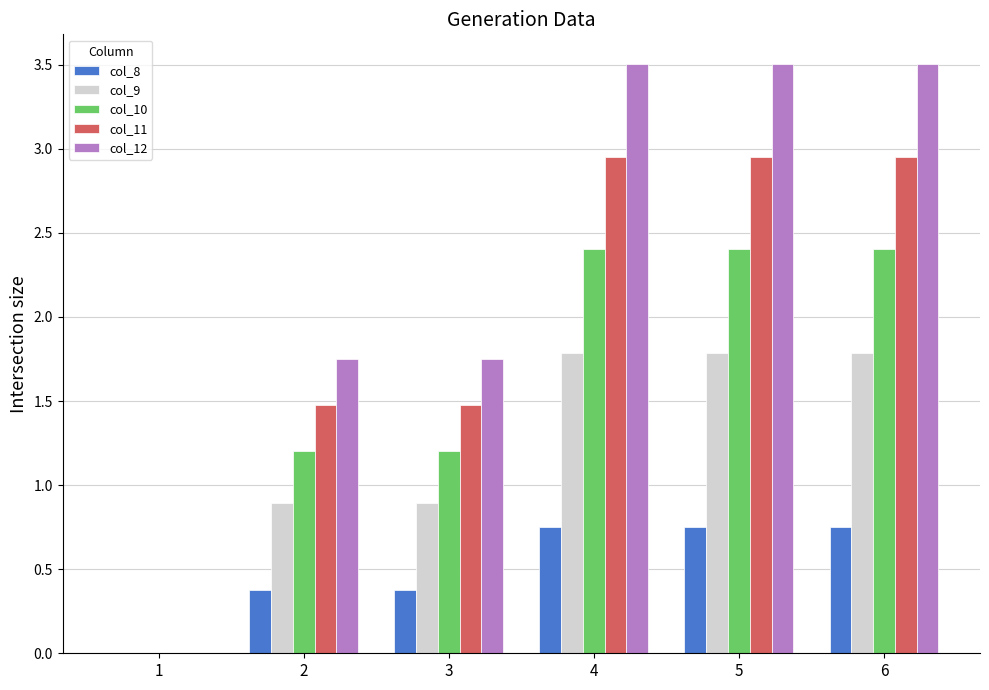

Count the number of categories in the chart.

6